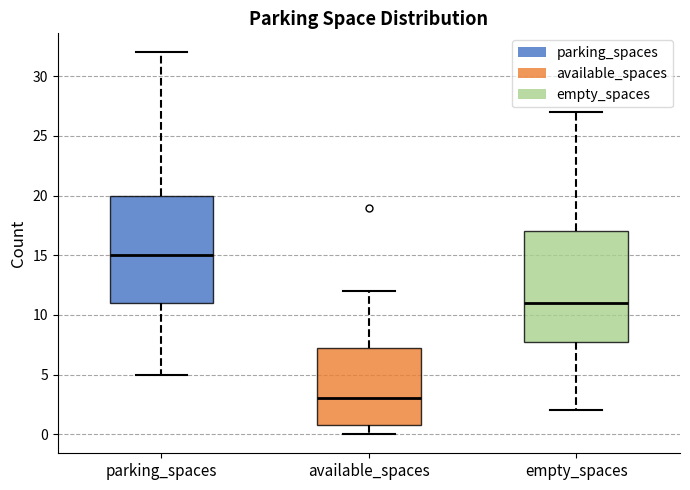

Which box has the lowest median line?

available_spaces